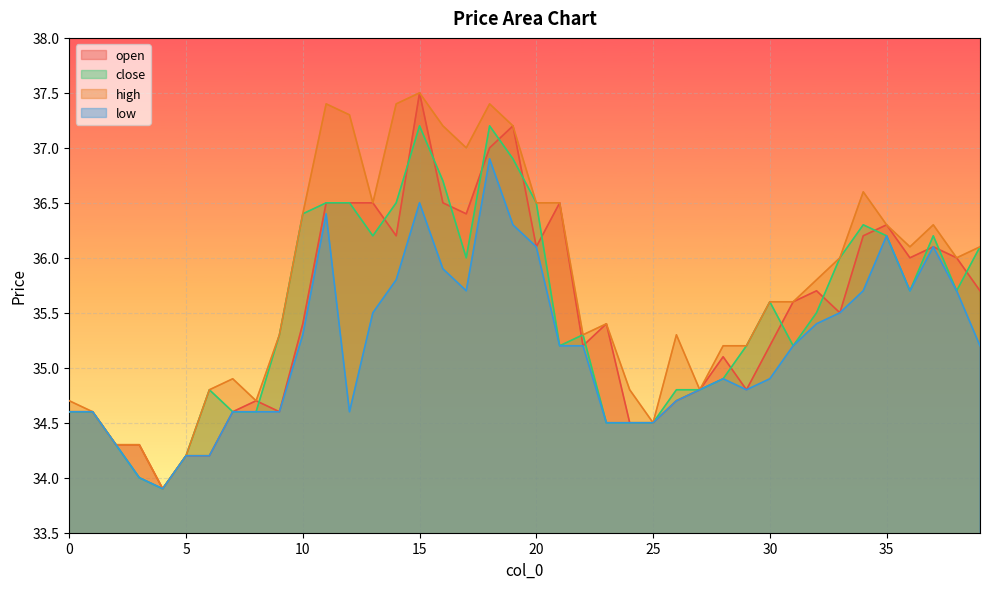

Which series changed the most between 31 and 38?

close